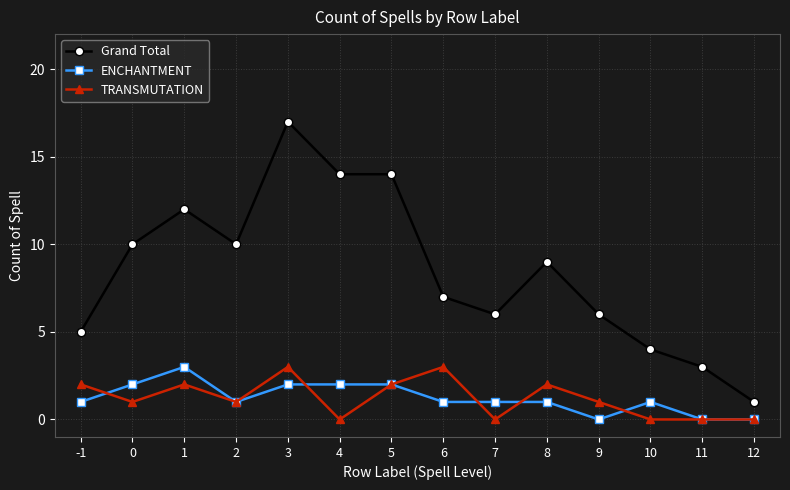

Rank the series at 0 from highest to lowest value.

Grand Total, ENCHANTMENT, TRANSMUTATION